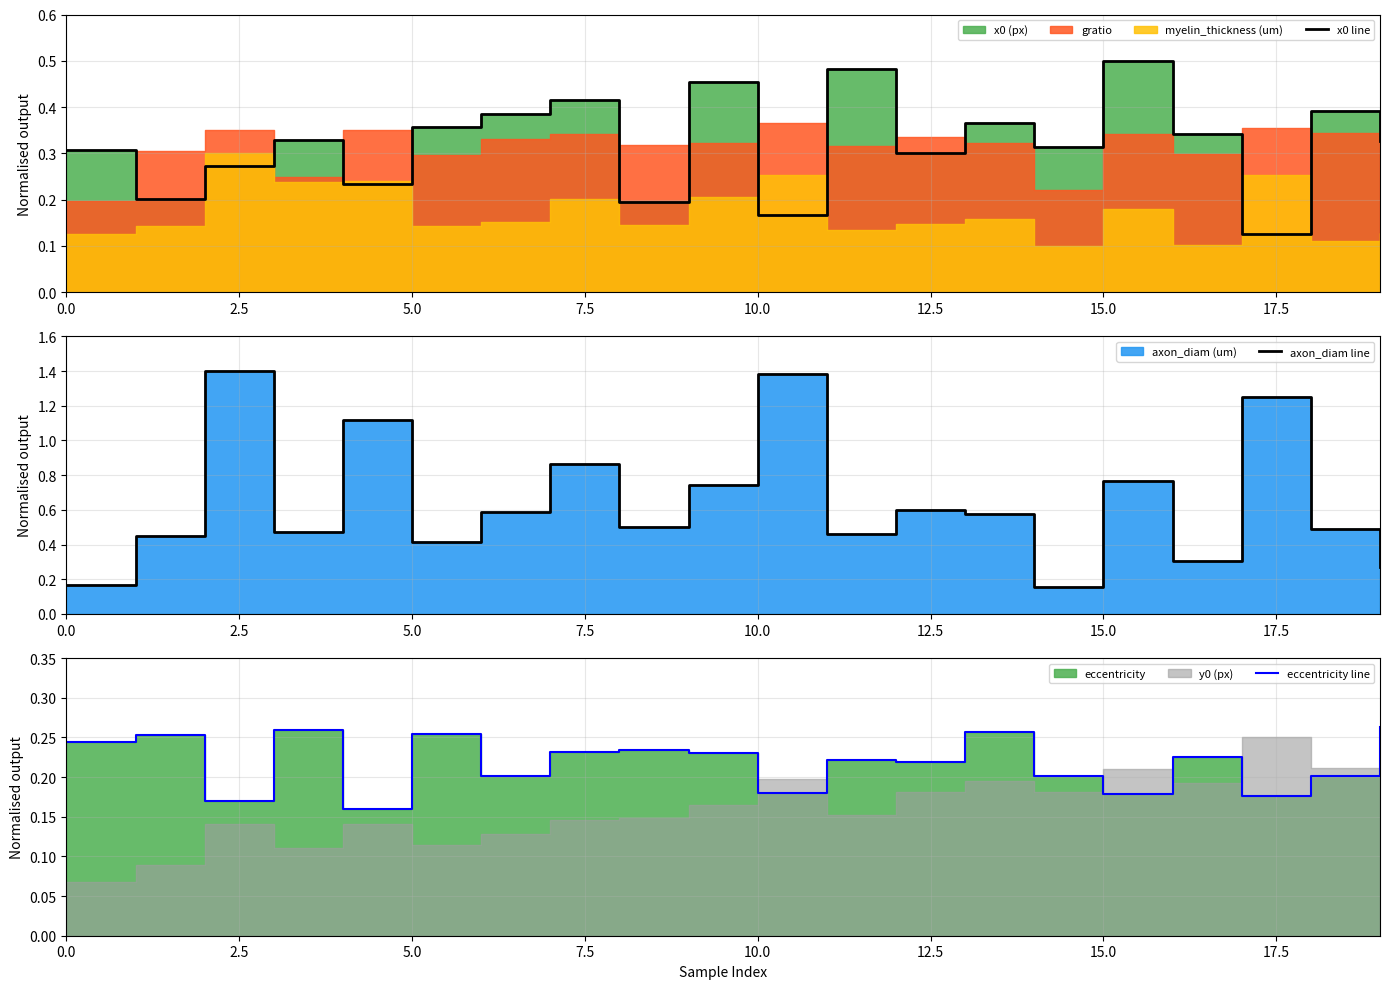

True or false: eccentricity line and x0 line intersect in this chart.

True